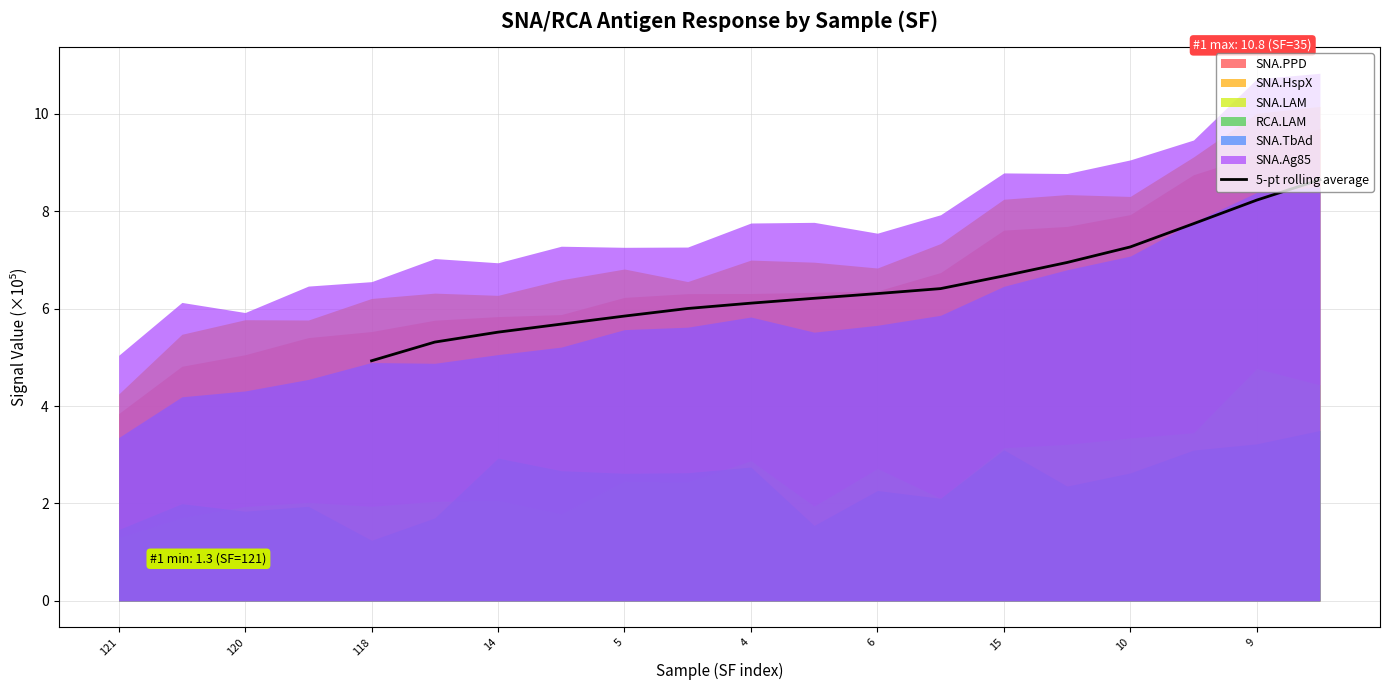

True or false: the data has more than 1 interior local peaks.

False